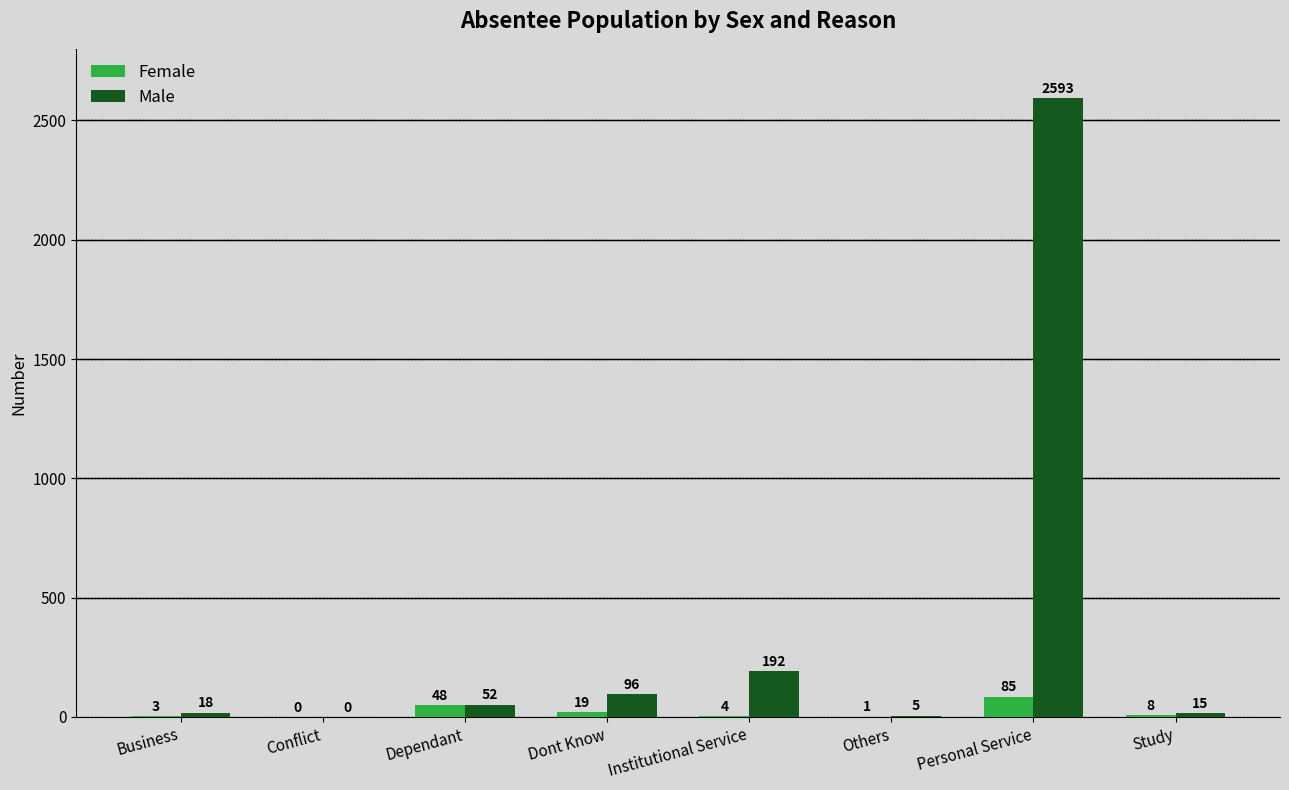

Where is Female nearest to the value 42?

Dependant